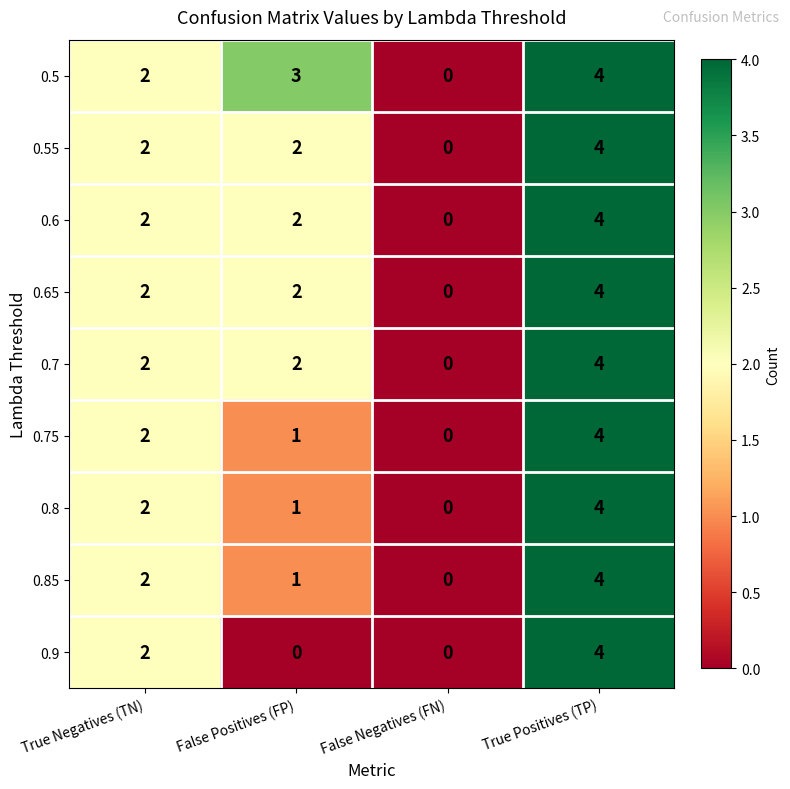

What is the highest value of the 0.6 series?

4